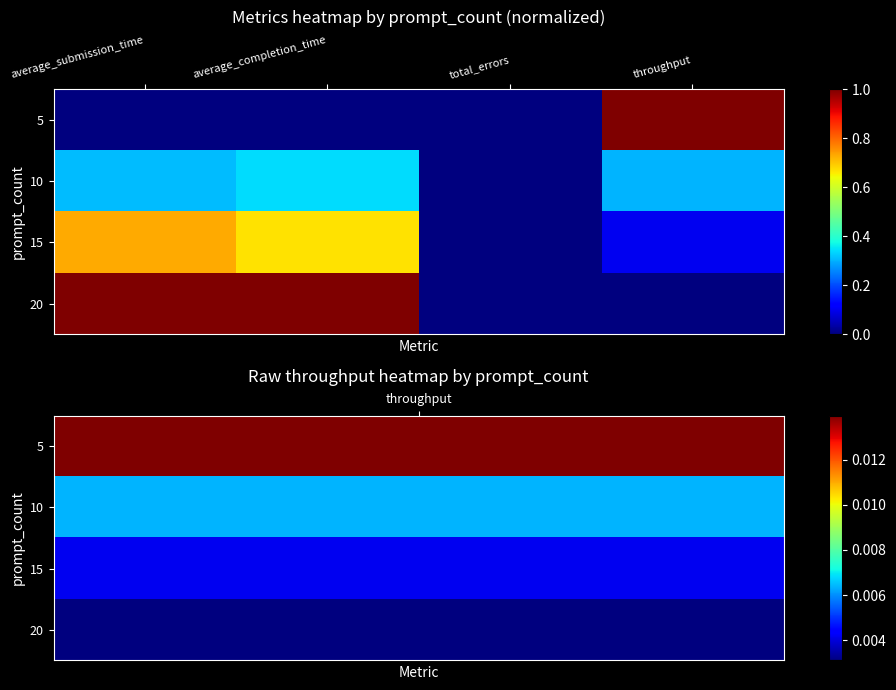

Reading left to right, transcribe all the data shown in this chart.

5: average_submission_time=0.0	average_completion_time=0.0	total_errors=0.0	throughput=1.0
10: average_submission_time=0.3	average_completion_time=0.3	total_errors=0.0	throughput=0.3
15: average_submission_time=0.7	average_completion_time=0.7	total_errors=0.0	throughput=0.1
20: average_submission_time=1.0	average_completion_time=1.0	total_errors=0.0	throughput=0.0